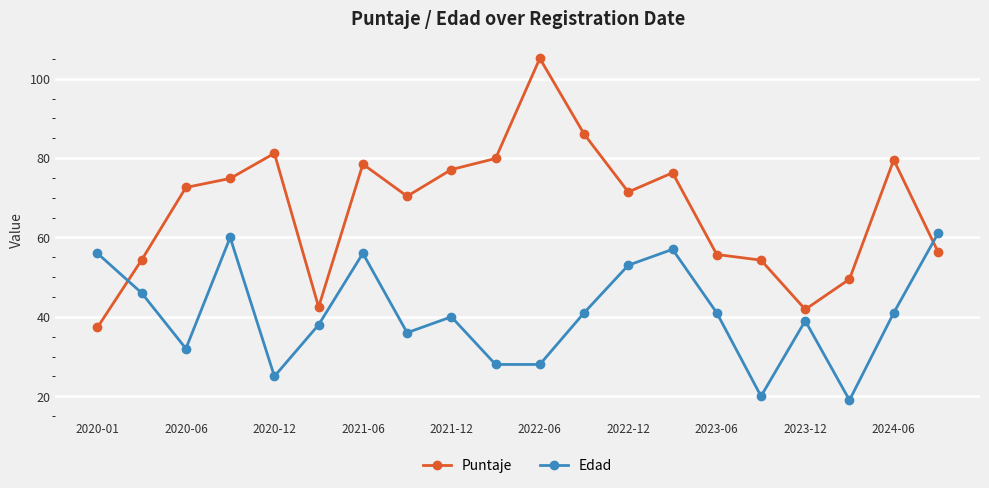

Which series has the widest spread of values?

Puntaje